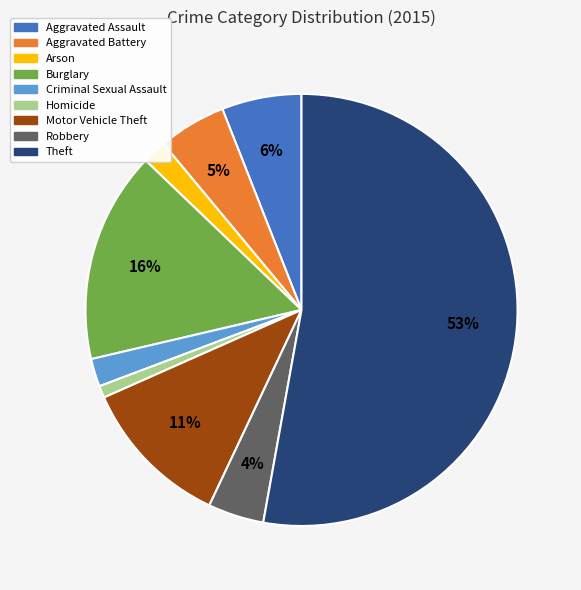

Combined, do Criminal Sexual Assault and Aggravated Assault account for over 50%?

No